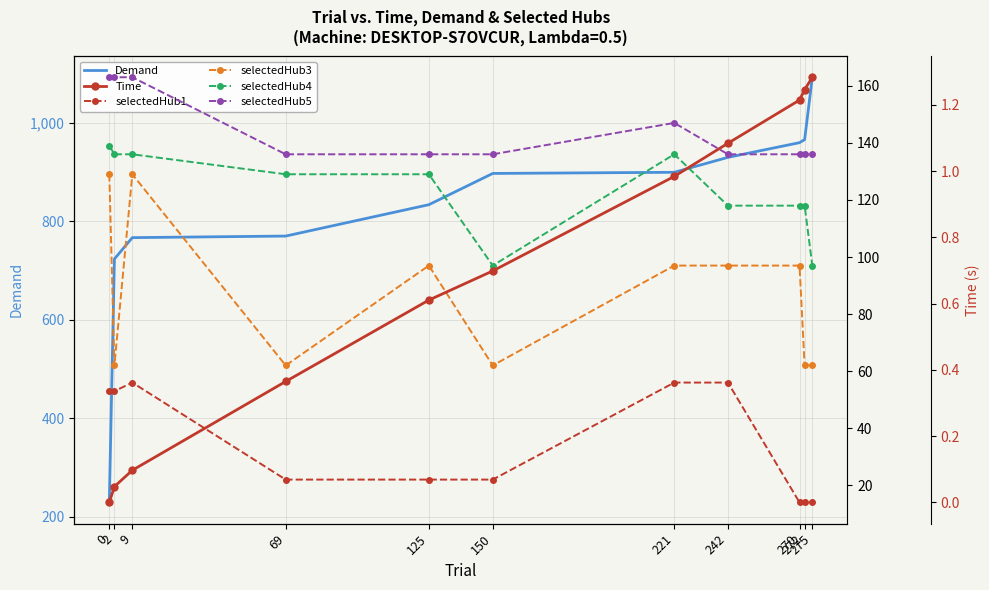

Which series has the widest spread of values?

Demand